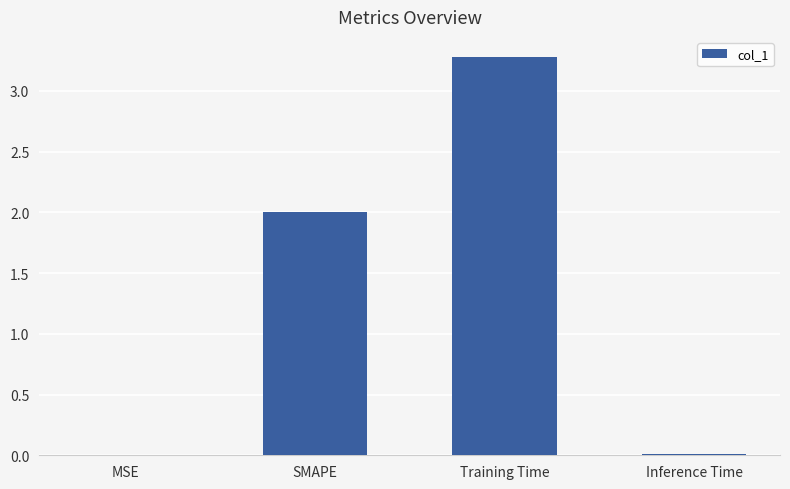

Between Inference Time and SMAPE, which is larger?

SMAPE